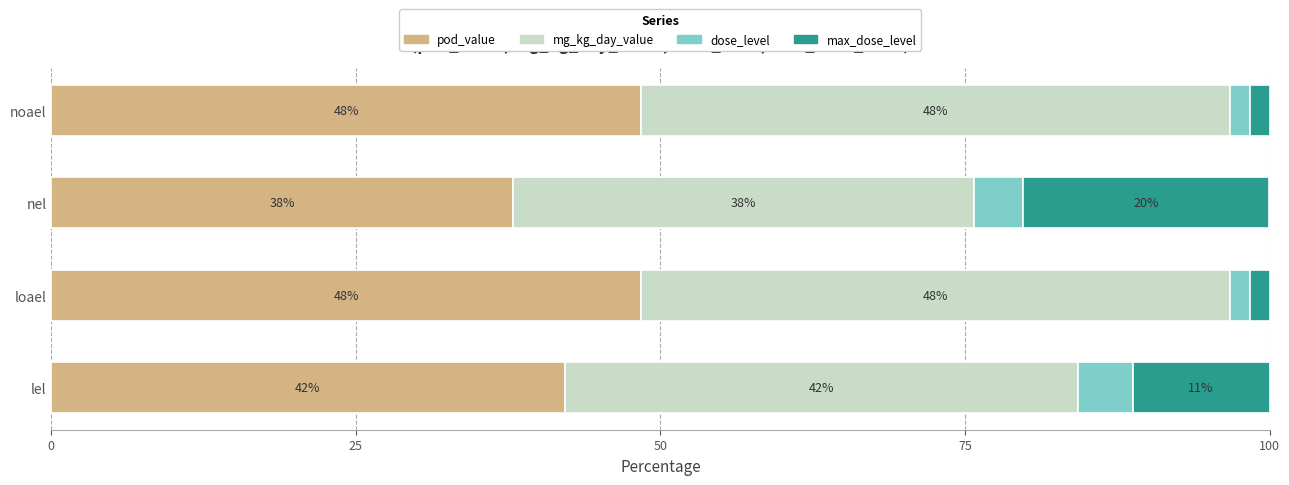

Rank the series by their maximum value, from highest to lowest.

mg_kg_day_value, pod_value, max_dose_level, dose_level